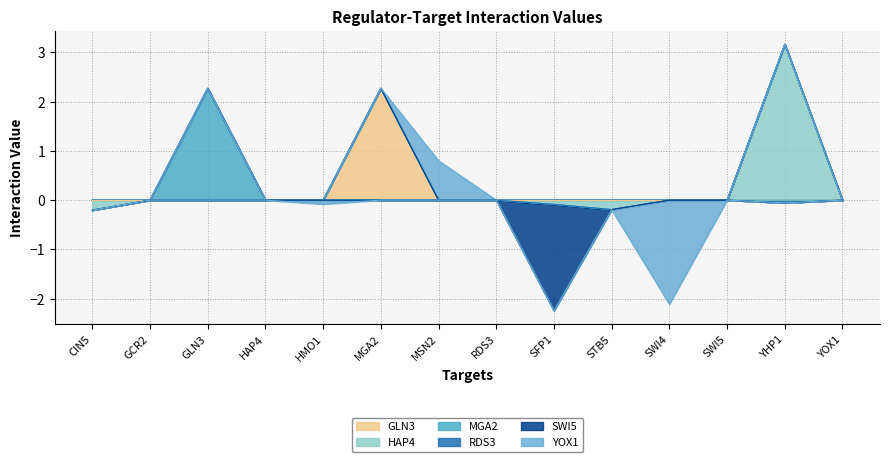

What is the approximate value of YOX1 at MSN2?

0.8